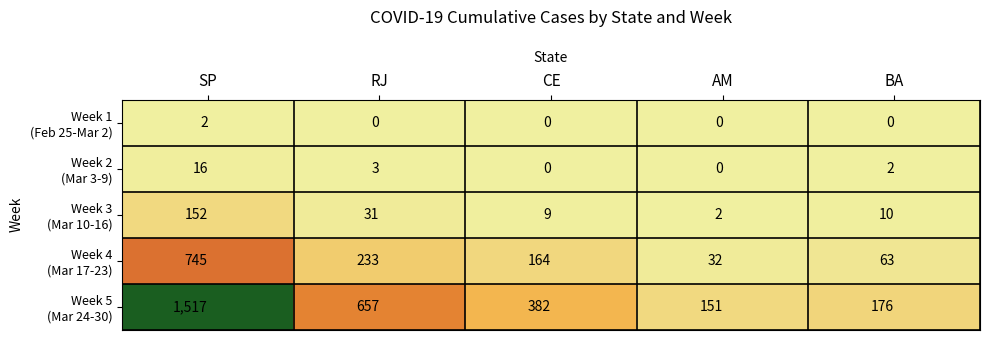

What is the total value across all series at SP?

2432